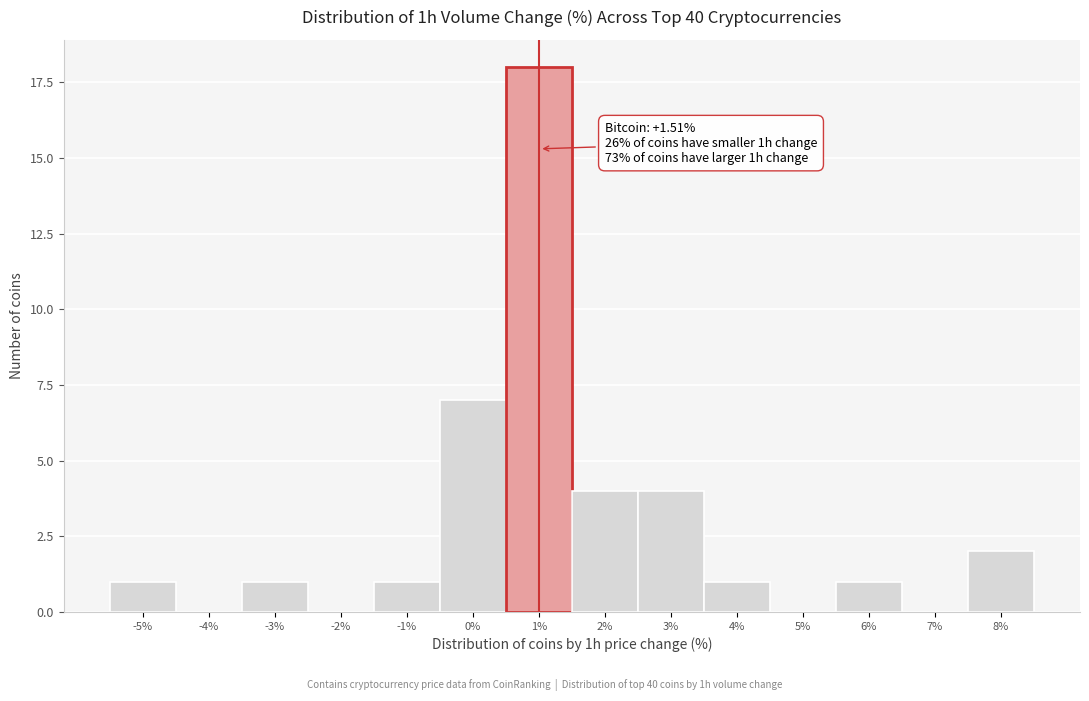

Reading right to left, transcribe all the data shown in this chart.

8%=2	7%=0	6%=1	5%=0	4%=1	3%=4	2%=4	1%=18	0%=7	-1%=1	-2%=0	-3%=1	-4%=0	-5%=1